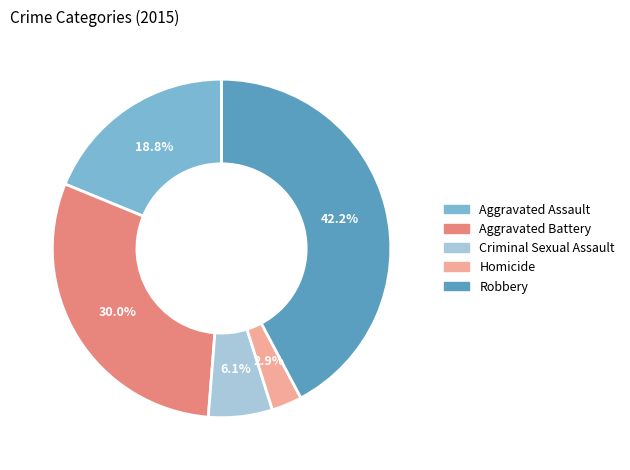

To the nearest percent, what is the average slice percentage?

20%